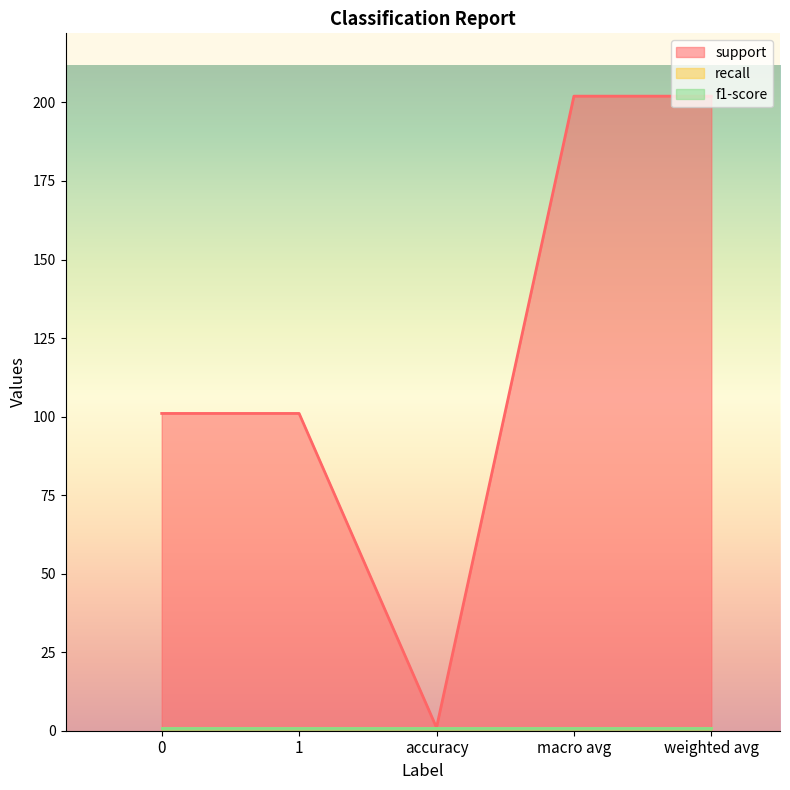

Is it true that recall equals 1 at macro avg?

True